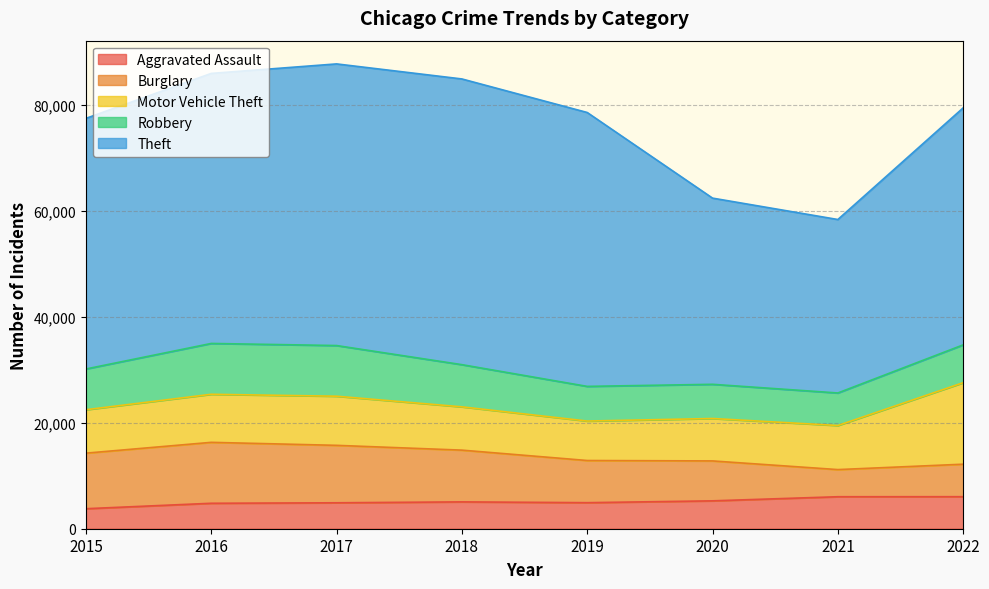

How many interior local peaks does the Burglary series have?

1